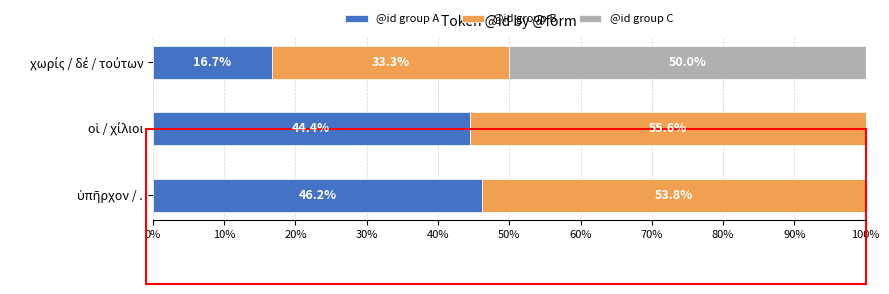

What is the maximum value for @id group A?

46.2